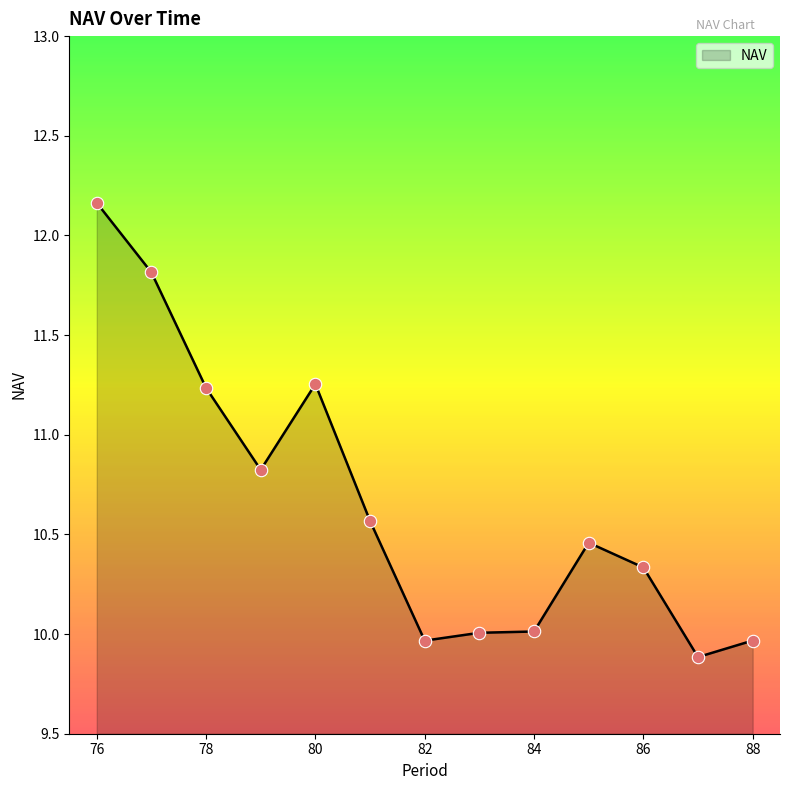

What is the difference between the maximum and minimum values?

2.3